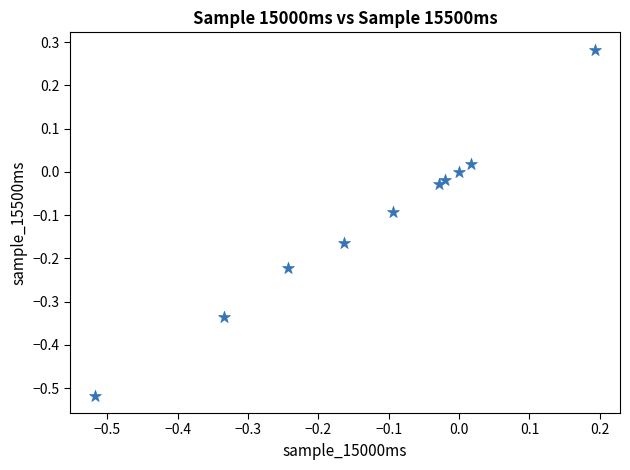

What is the range of X values (max minus min)?

0.7